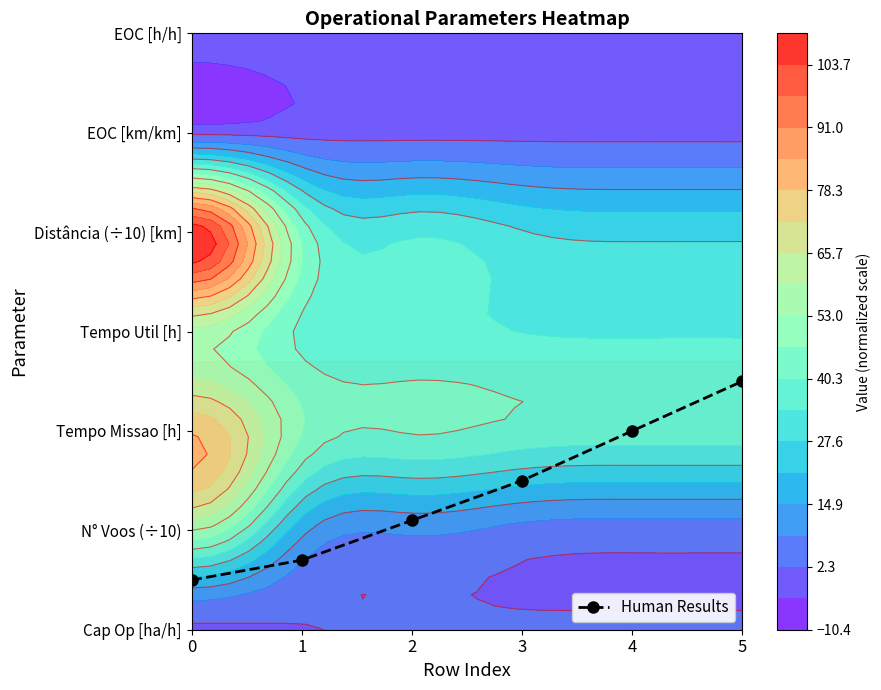

What value does the data have at 0?

0.5